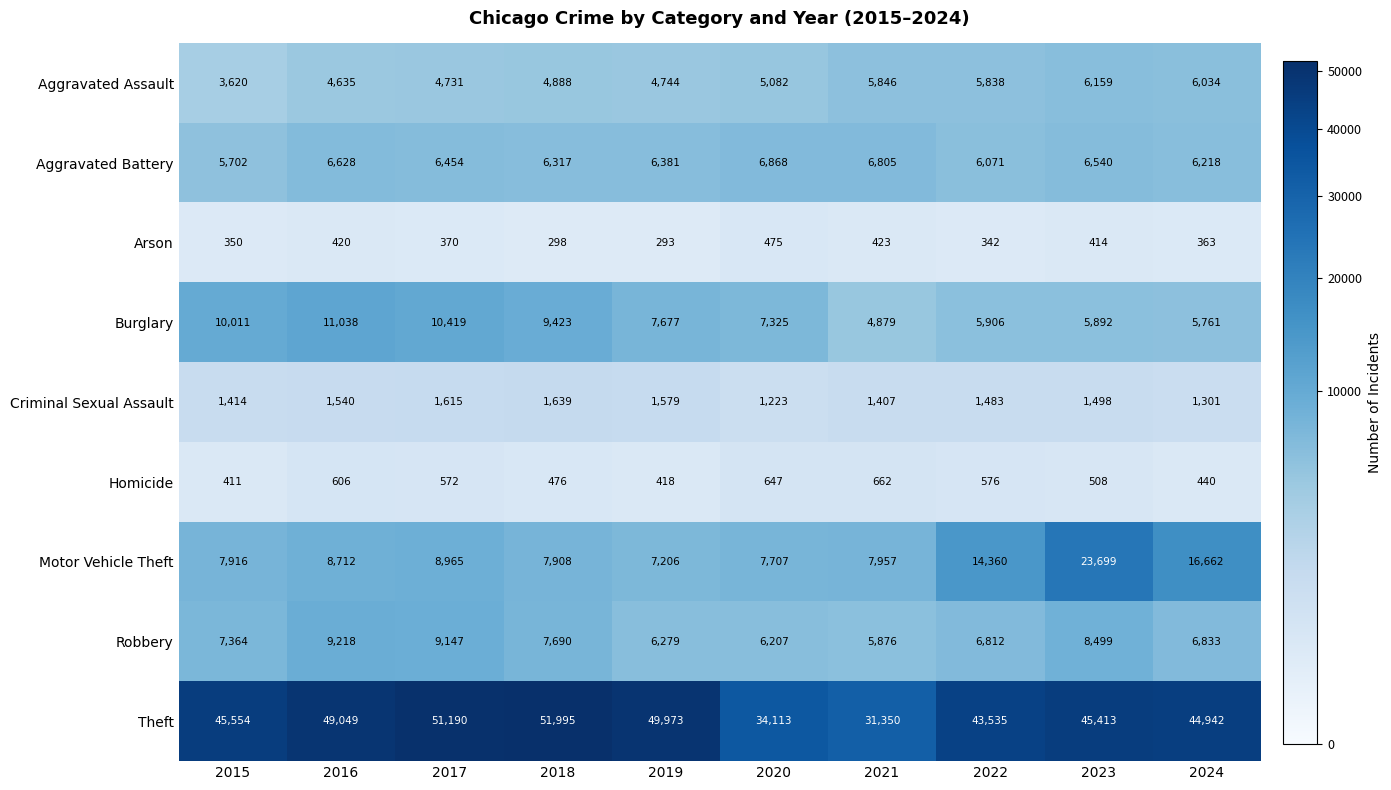

What is the average value of the Arson series?

375